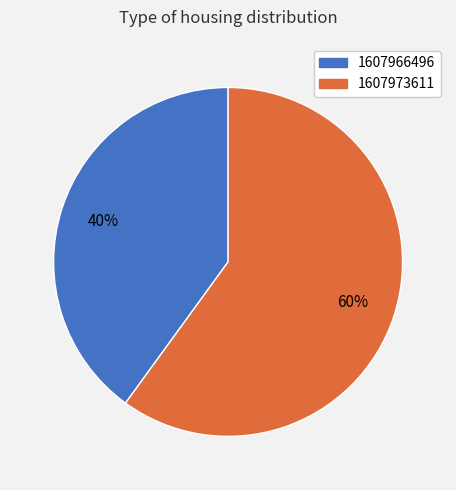

To the nearest percent, what is the difference between the largest and smallest slice percentages?

20%